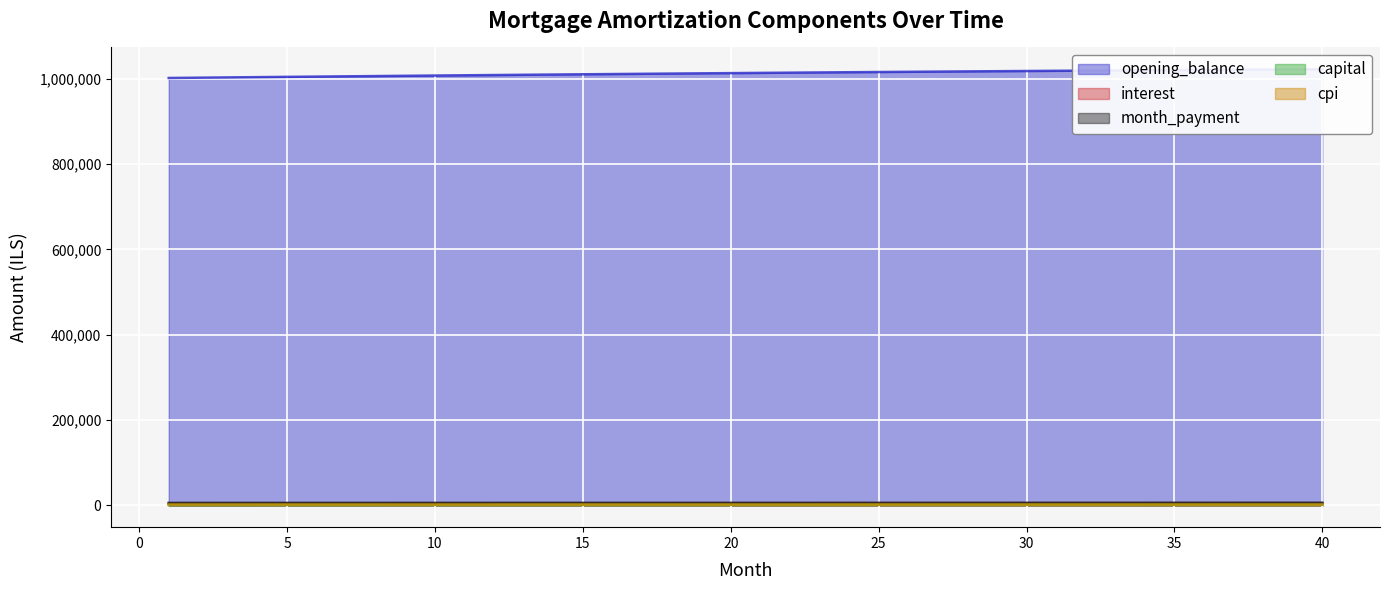

Which series has the largest total across all categories?

opening_balance